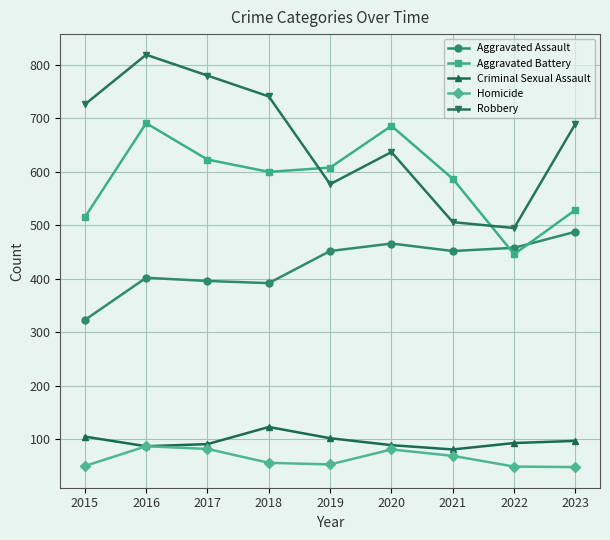

What is the maximum value shown in the chart?

819